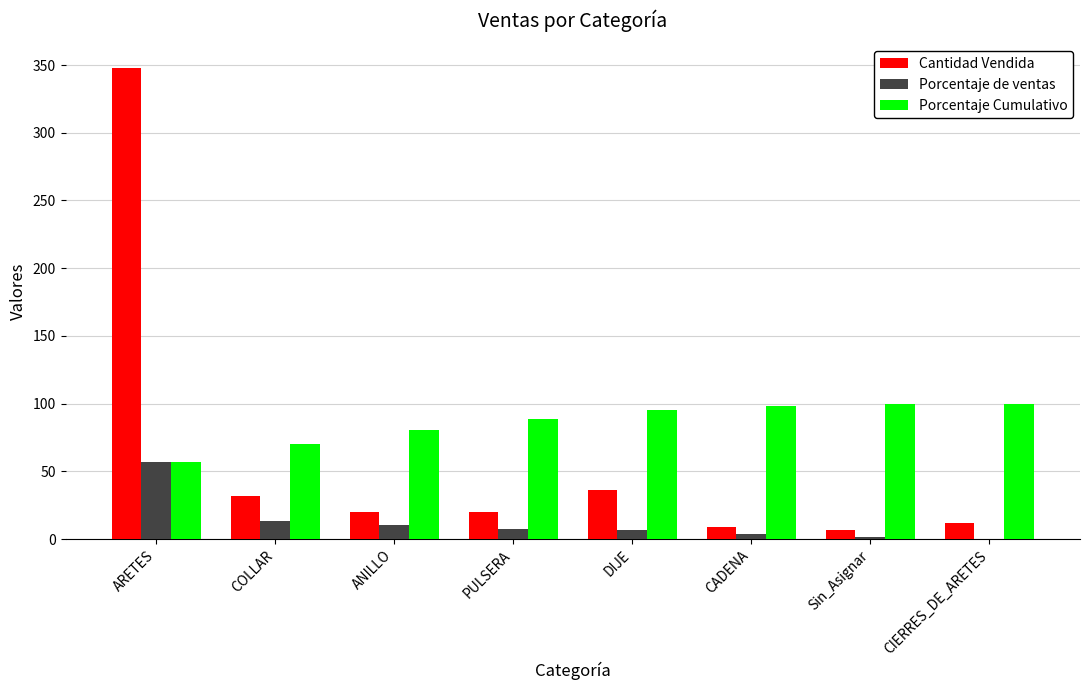

At which label is Porcentaje Cumulativo closest to 78?

ANILLO